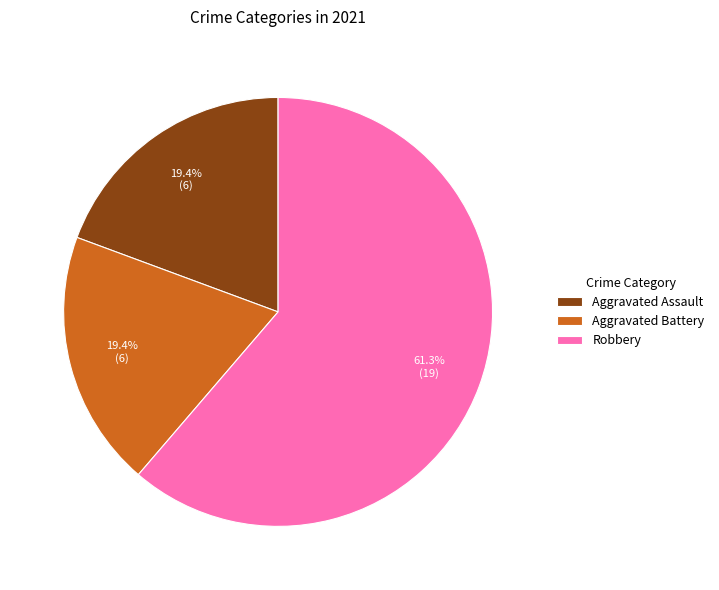

To the nearest percent, what is the average slice percentage?

33%